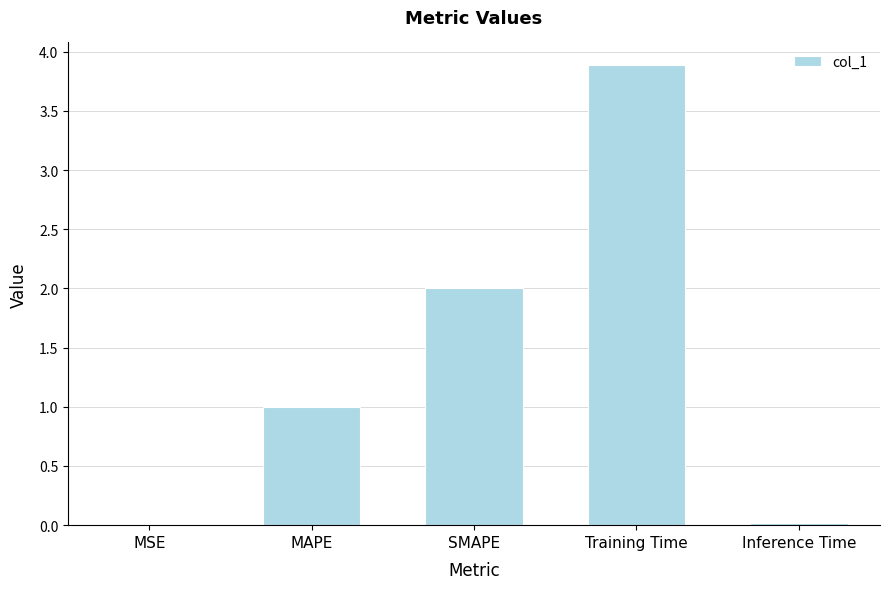

Count the number of values greater than 1.

3